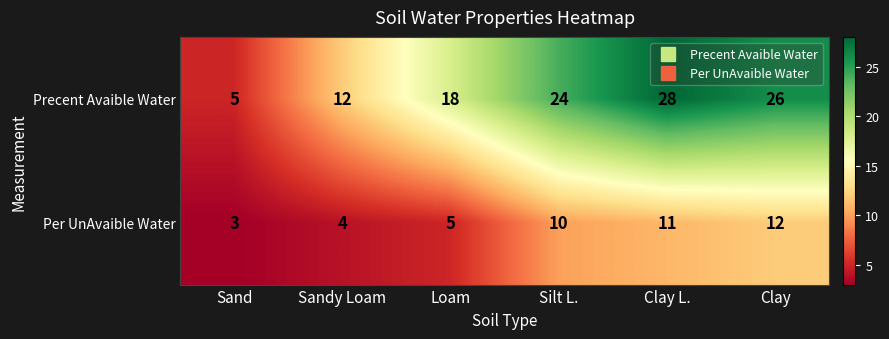

What is the maximum value shown in the chart?

28